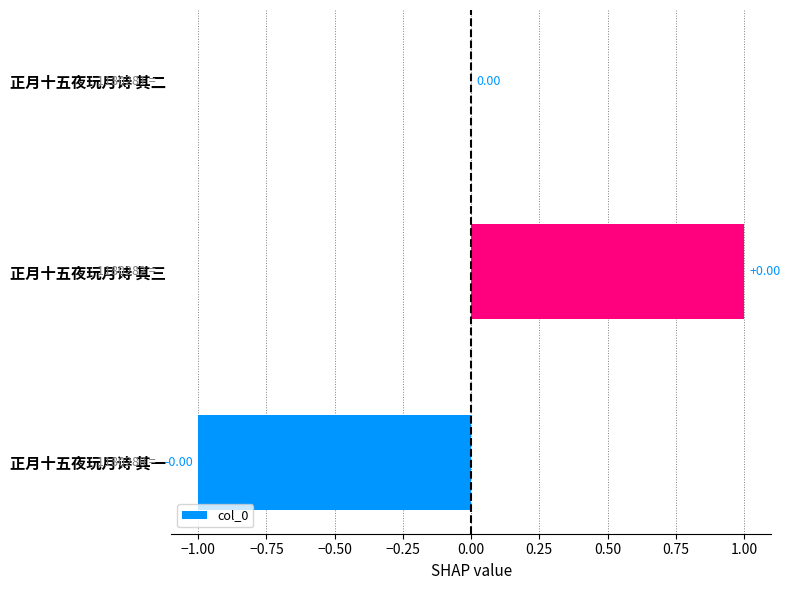

Are the bars horizontal?

Yes